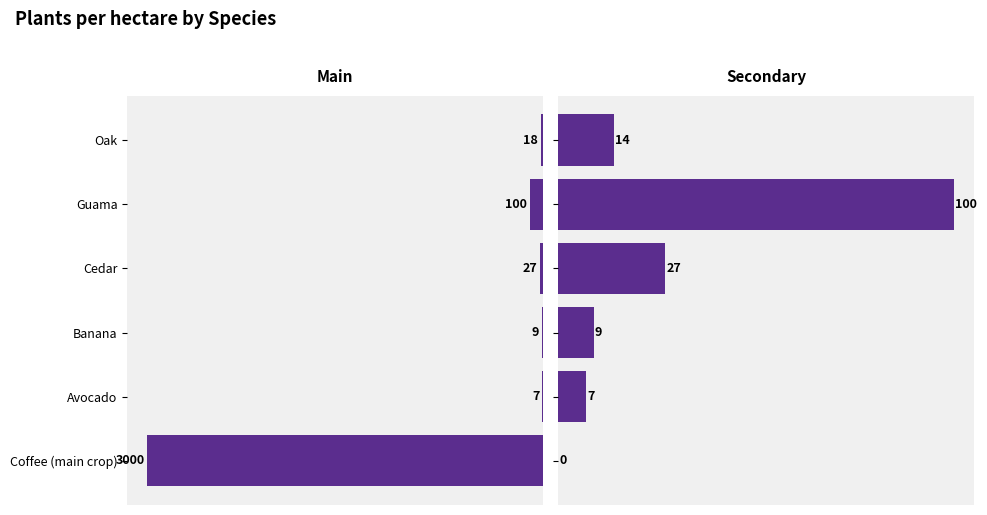

Which series has the largest range (max minus min)?

Main